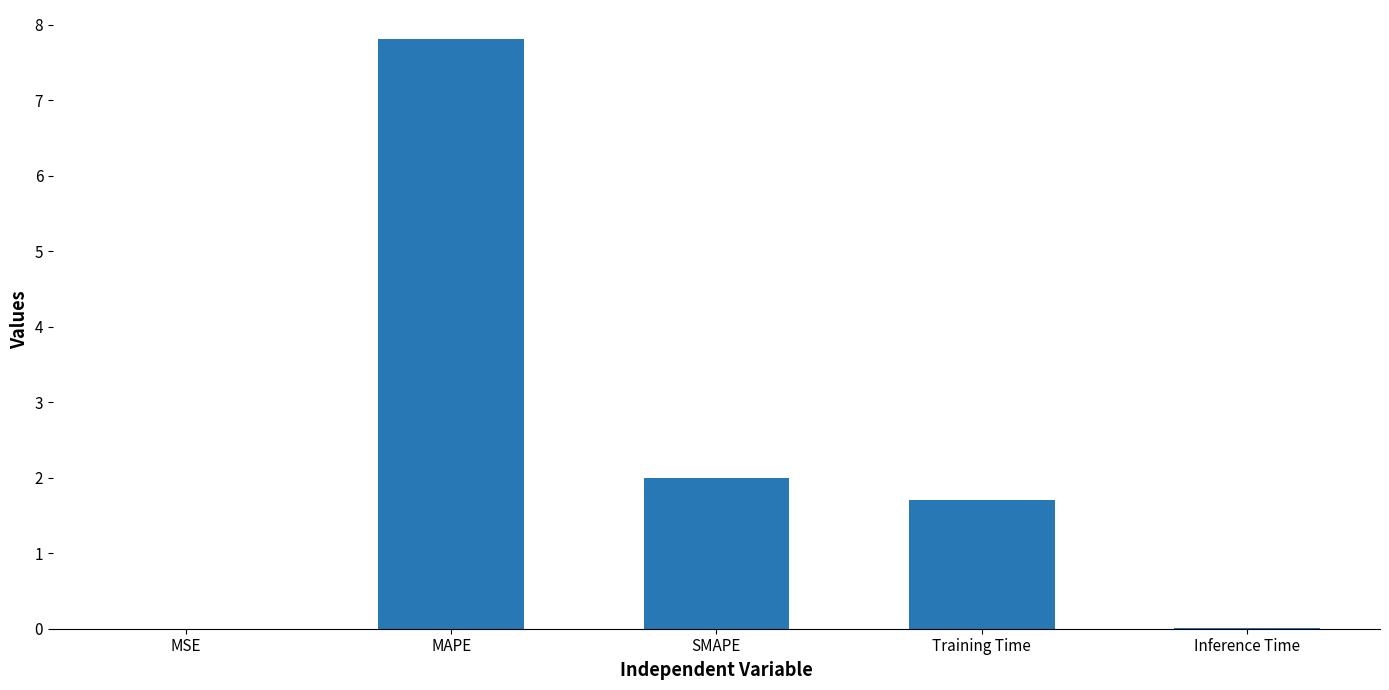

Is it true that the value at Training Time is 1.7?

True